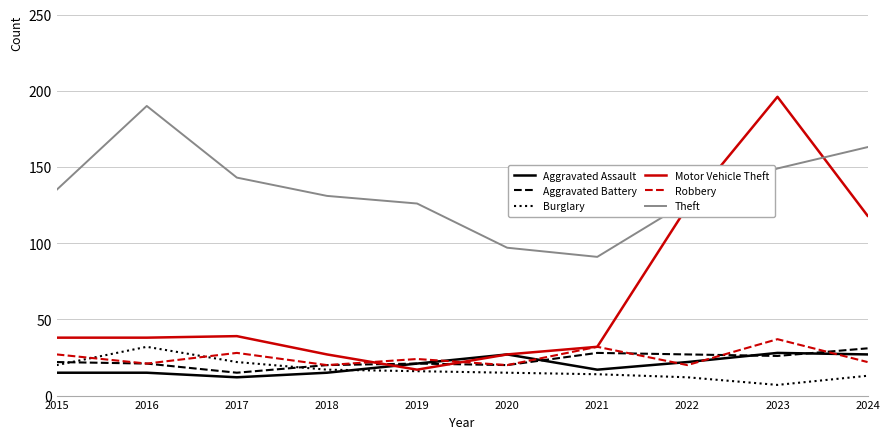

The Motor Vehicle Theft series shows 27 at 2018. True or false?

True